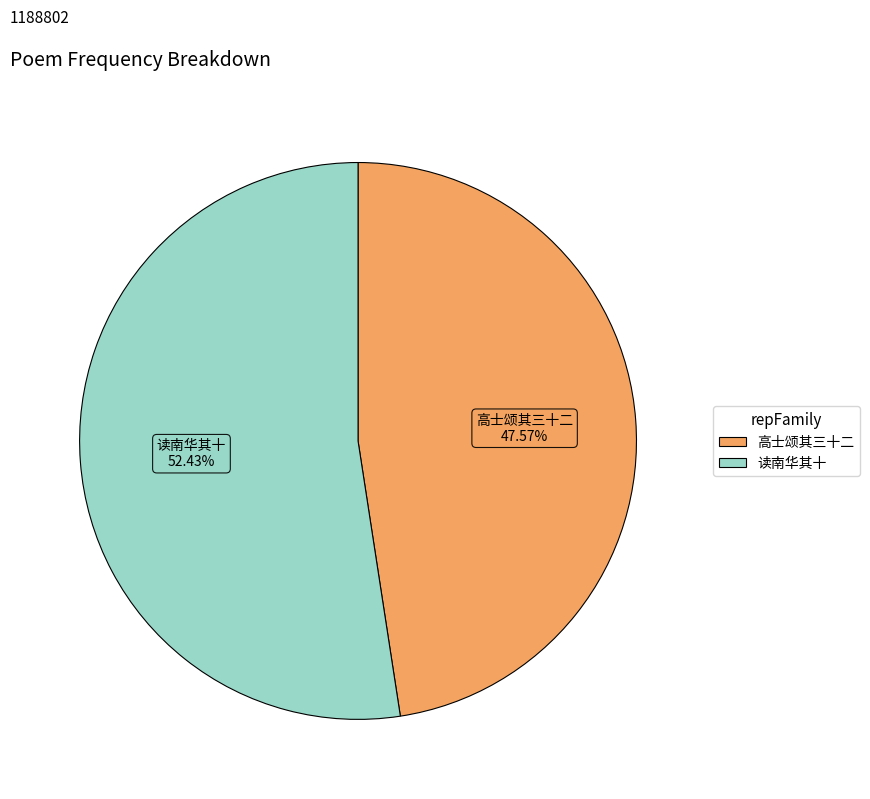

Is there a majority slice in this chart?

Yes